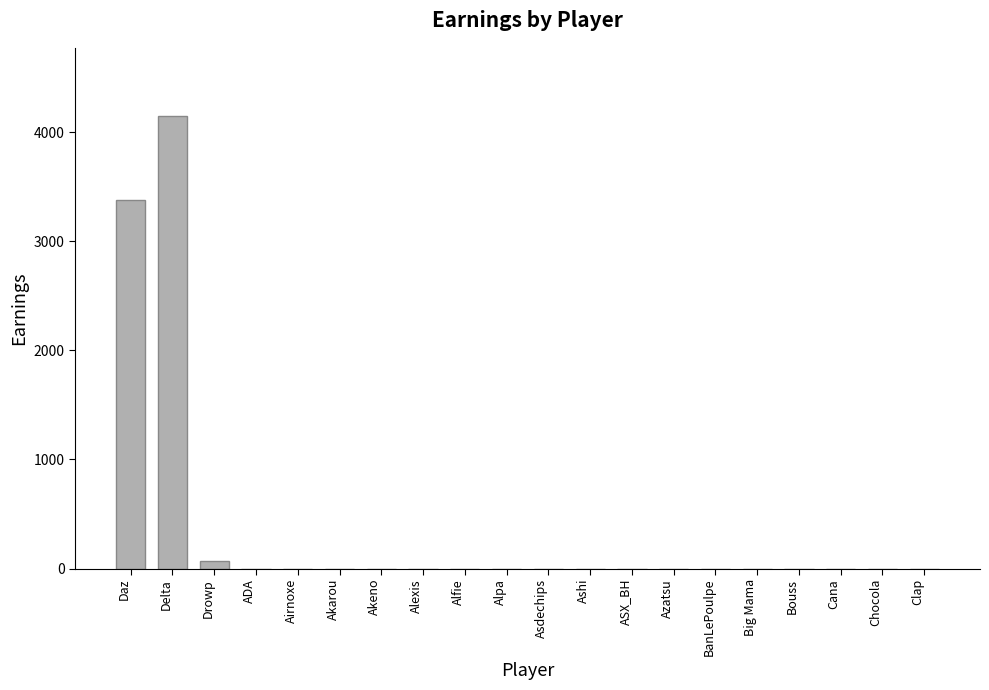

How many values exceed 0?

3